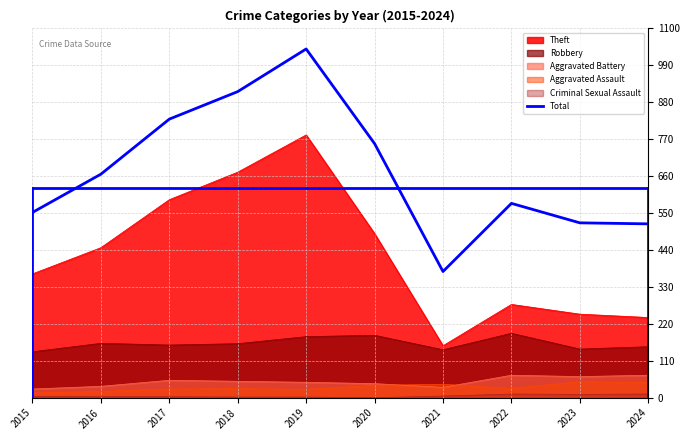

What is the sum of the values at 2017 and 2018?

1742